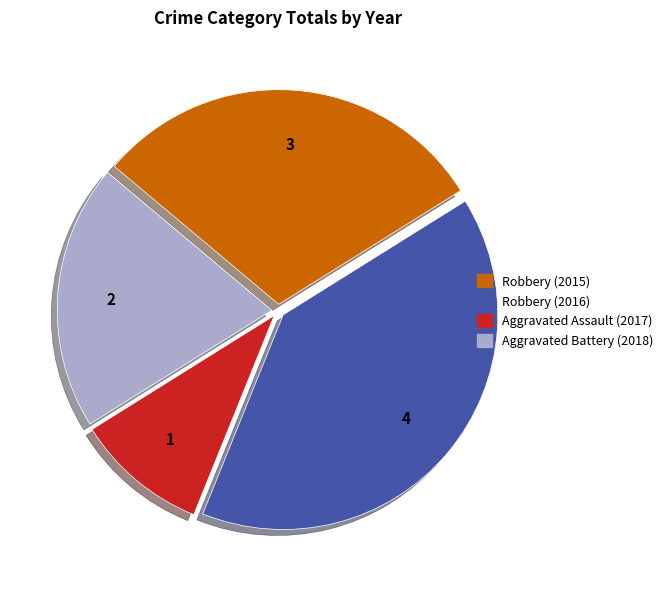

Is there a majority slice in this chart?

No